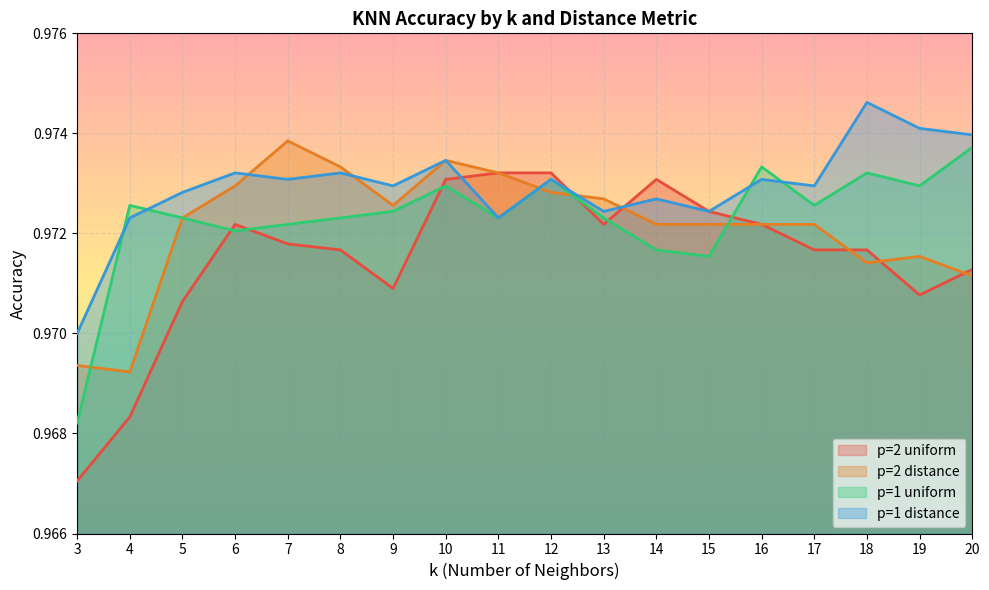

How many times do p=1 distance and p=2 uniform cross each other?

3